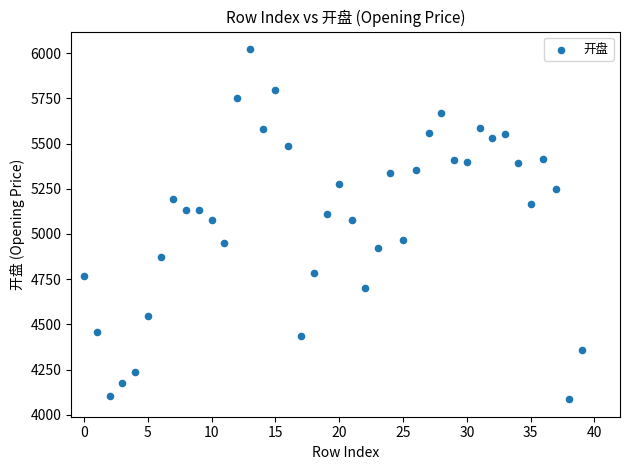

What is the range of Y values (max minus min)?

1936.4